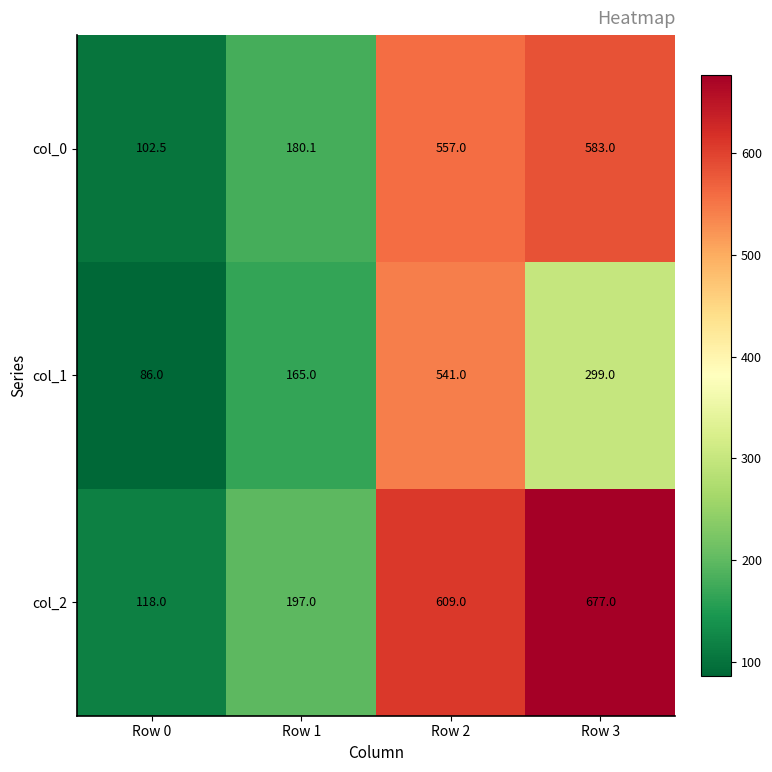

Rank the series by their average value, from lowest to highest.

col_1, col_0, col_2